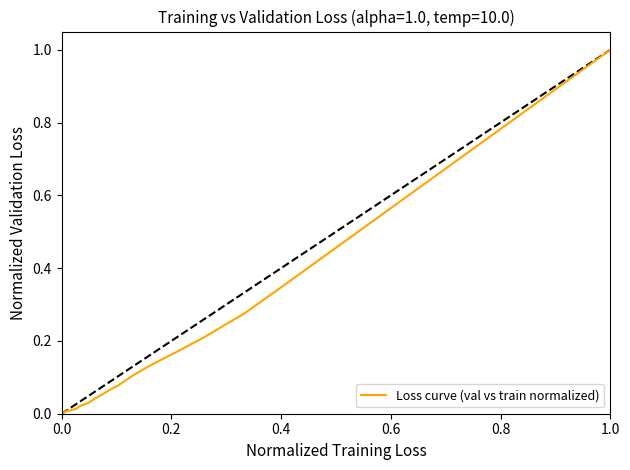

What is the greatest value displayed?

1.0